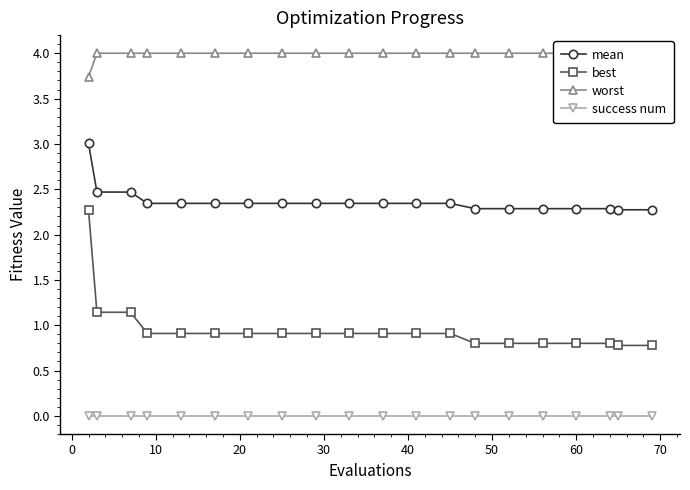

True or false: success num and best cross at least once.

False